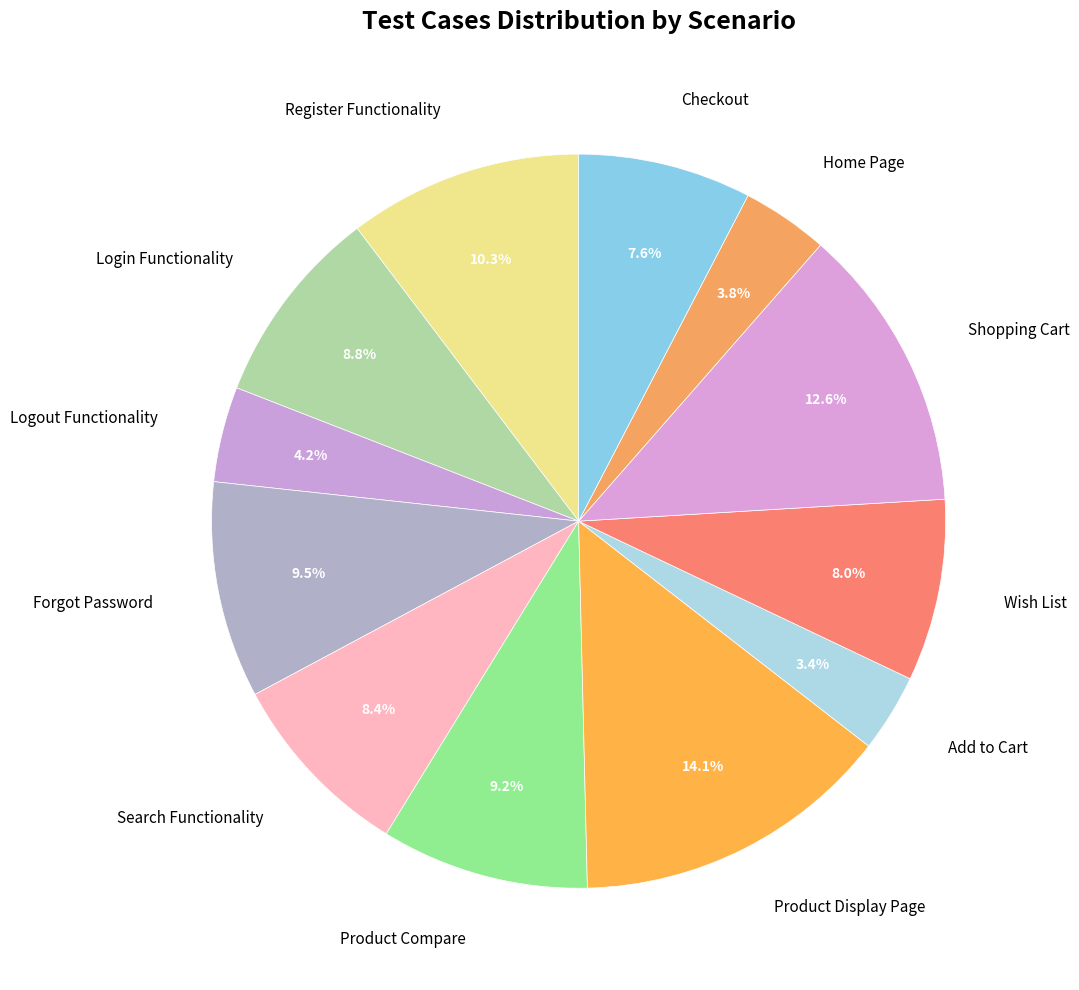

Do Login Functionality and Wish List together represent more than half of the pie?

No